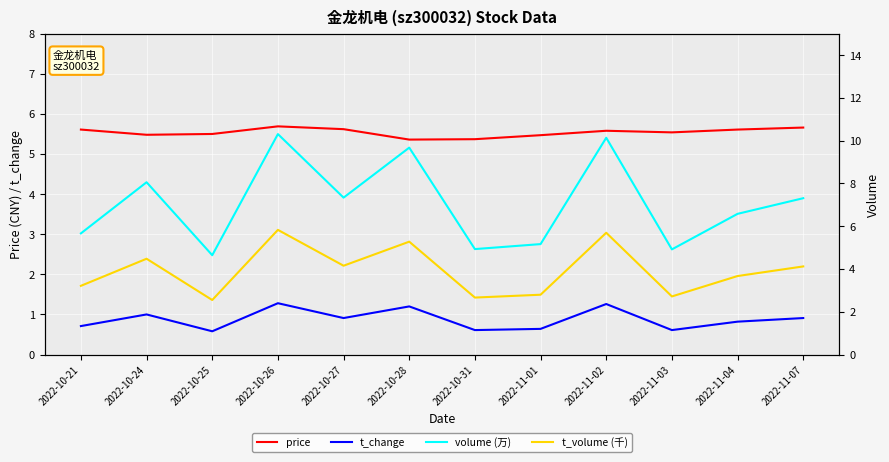

Reading right to left, transcribe all the data shown in this chart.

price: 5.7	5.6	5.5	5.6	5.5	5.4	5.4	5.6	5.7	5.5	5.5	5.6
t_change: 0.9	0.8	0.6	1.3	0.6	0.6	1.2	0.9	1.3	0.6	1.0	0.7
volume (万): 7.3	6.6	4.9	10.1	5.2	4.9	9.7	7.3	10.3	4.6	8.1	5.7
t_volume (千): 4.1	3.7	2.7	5.7	2.8	2.7	5.3	4.2	5.8	2.5	4.5	3.2